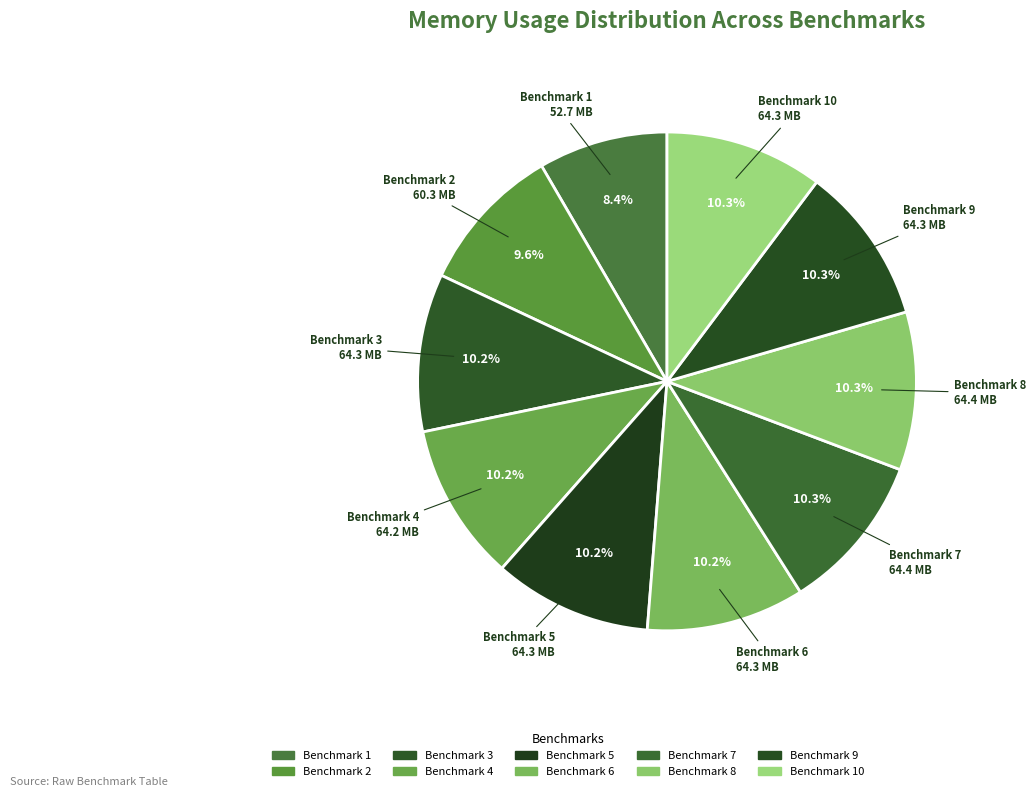

To the nearest percent, what is the average slice percentage?

10%